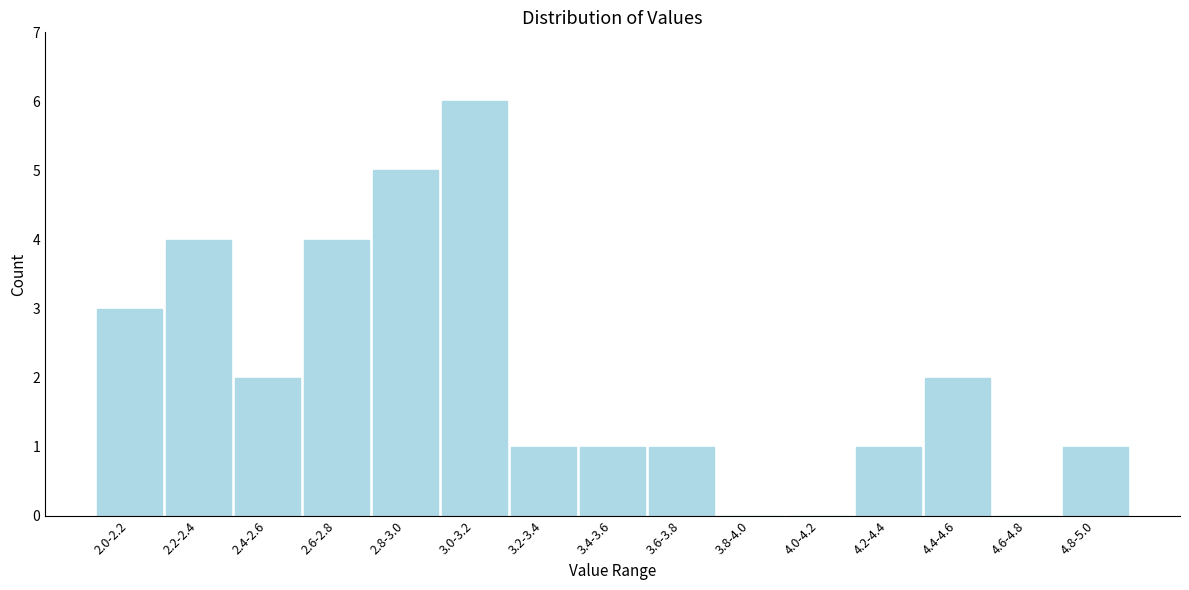

Reading right to left, transcribe all the data shown in this chart.

4.8-5.0=1	4.6-4.8=0	4.4-4.6=2	4.2-4.4=1	4.0-4.2=0	3.8-4.0=0	3.6-3.8=1	3.4-3.6=1	3.2-3.4=1	3.0-3.2=6	2.8-3.0=5	2.6-2.8=4	2.4-2.6=2	2.2-2.4=4	2.0-2.2=3